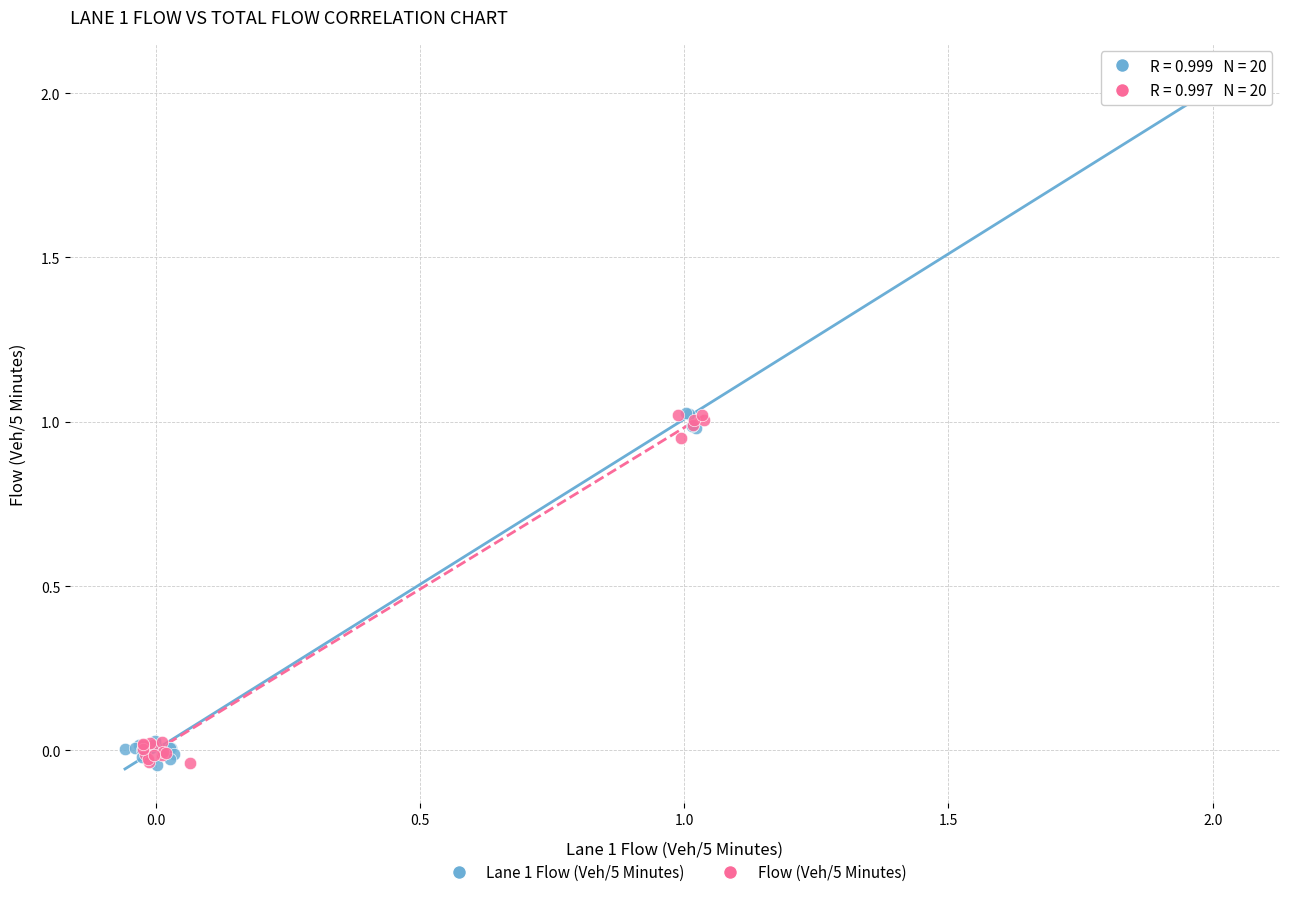

Which series reaches the maximum Y coordinate?

Lane 1 Flow (Veh/5 Minutes)